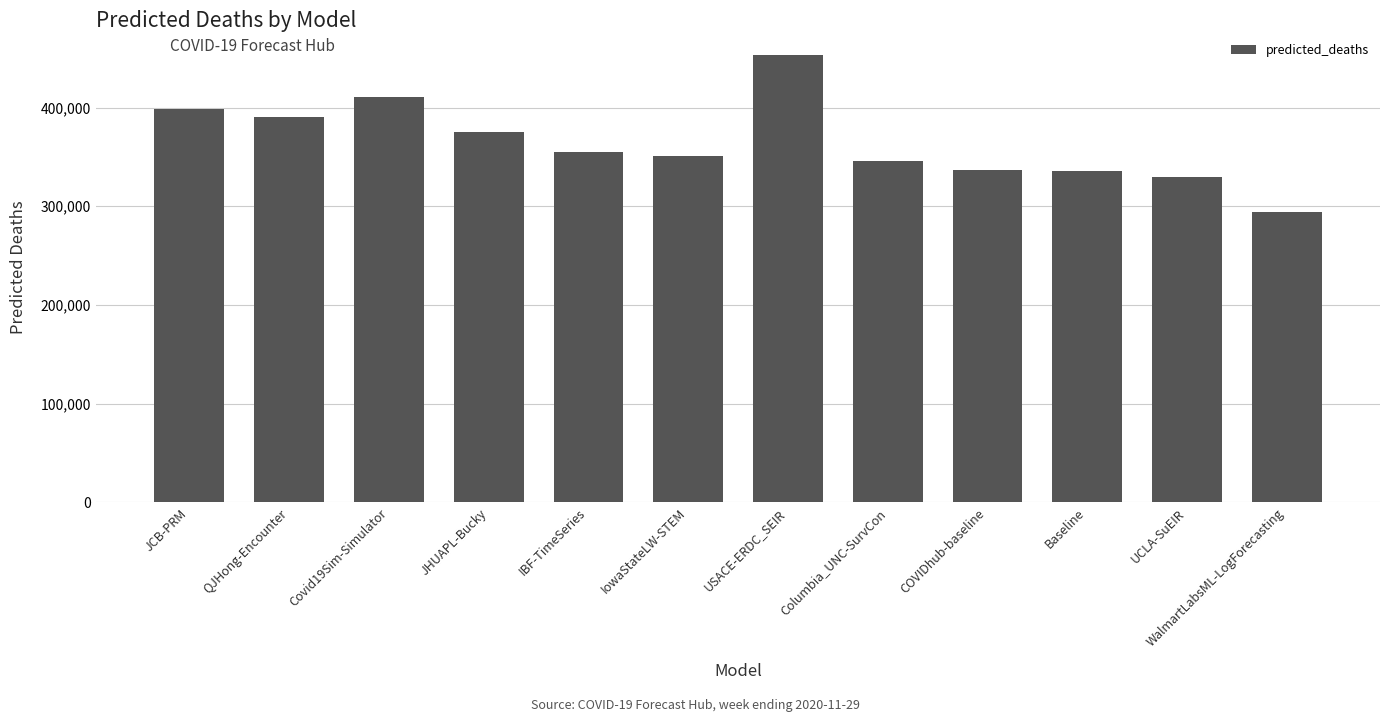

Which label corresponds to the smallest value in the chart?

WalmartLabsML-LogForecasting